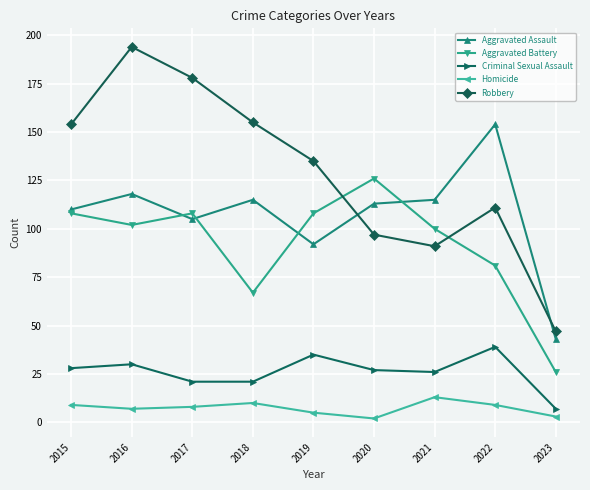

Between 2018 and 2021, which series saw the biggest shift?

Robbery